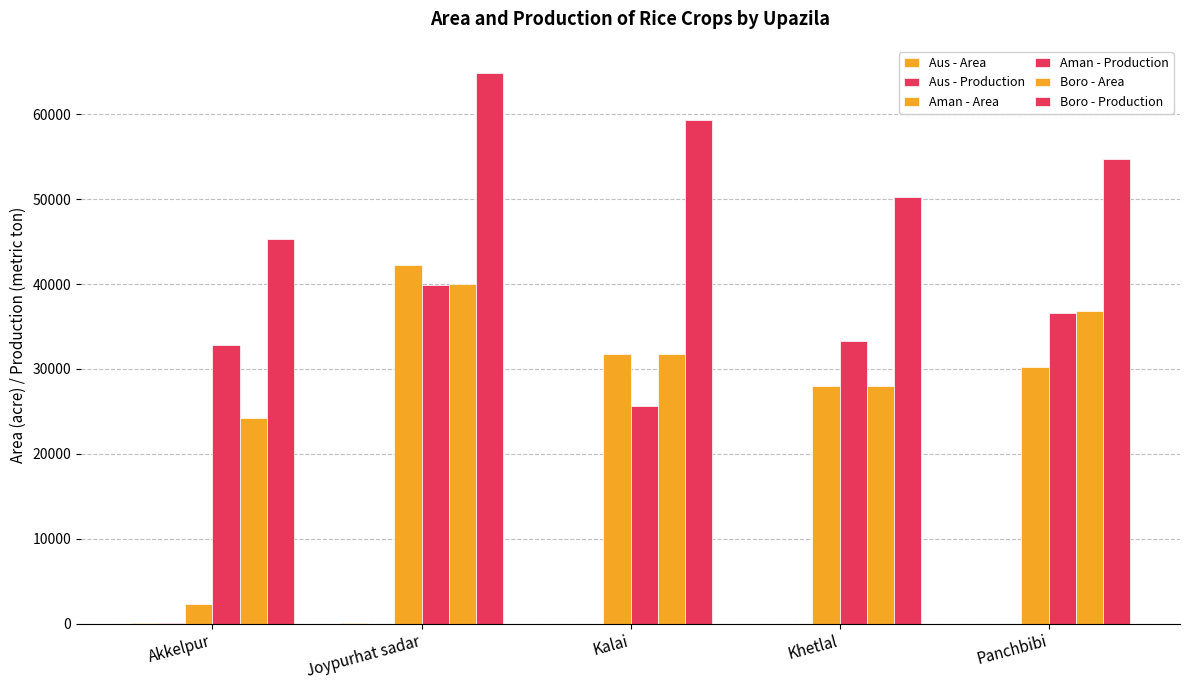

How many data points does each series have?

5